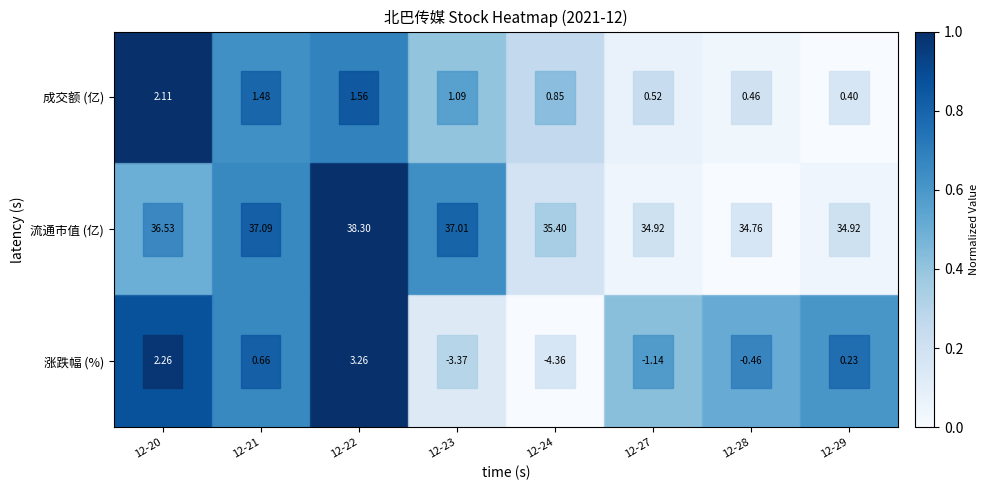

What is the spread (max minus min) of values at 12-27?

36.1